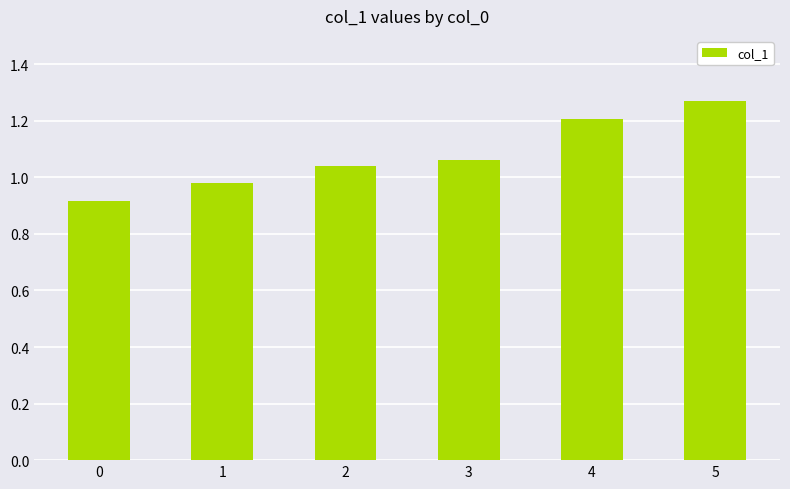

The value at 0 is 1.2. True or false?

False